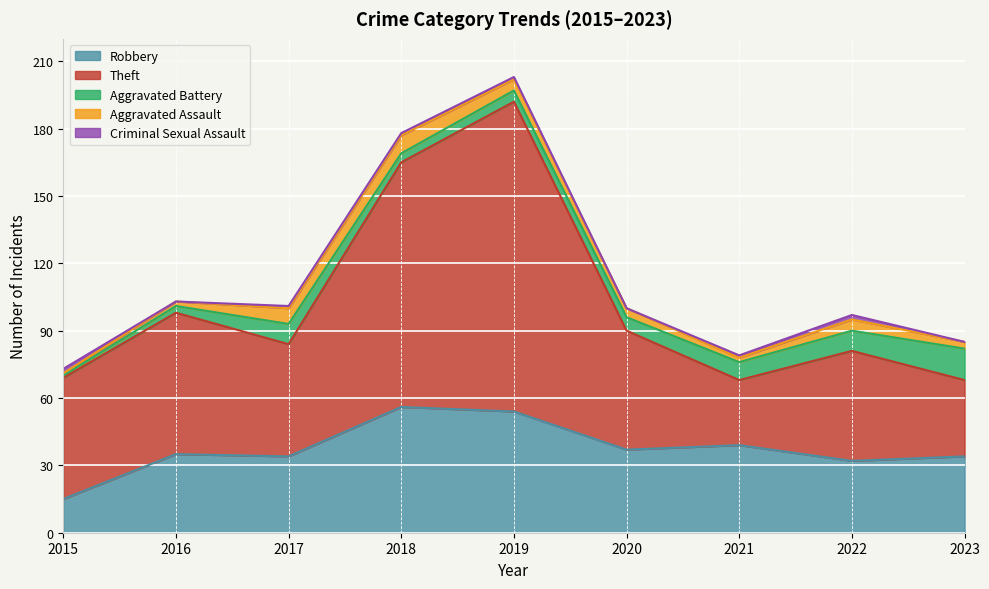

What are all the series names shown in the legend?

Robbery, Theft, Aggravated Battery, Aggravated Assault, Criminal Sexual Assault